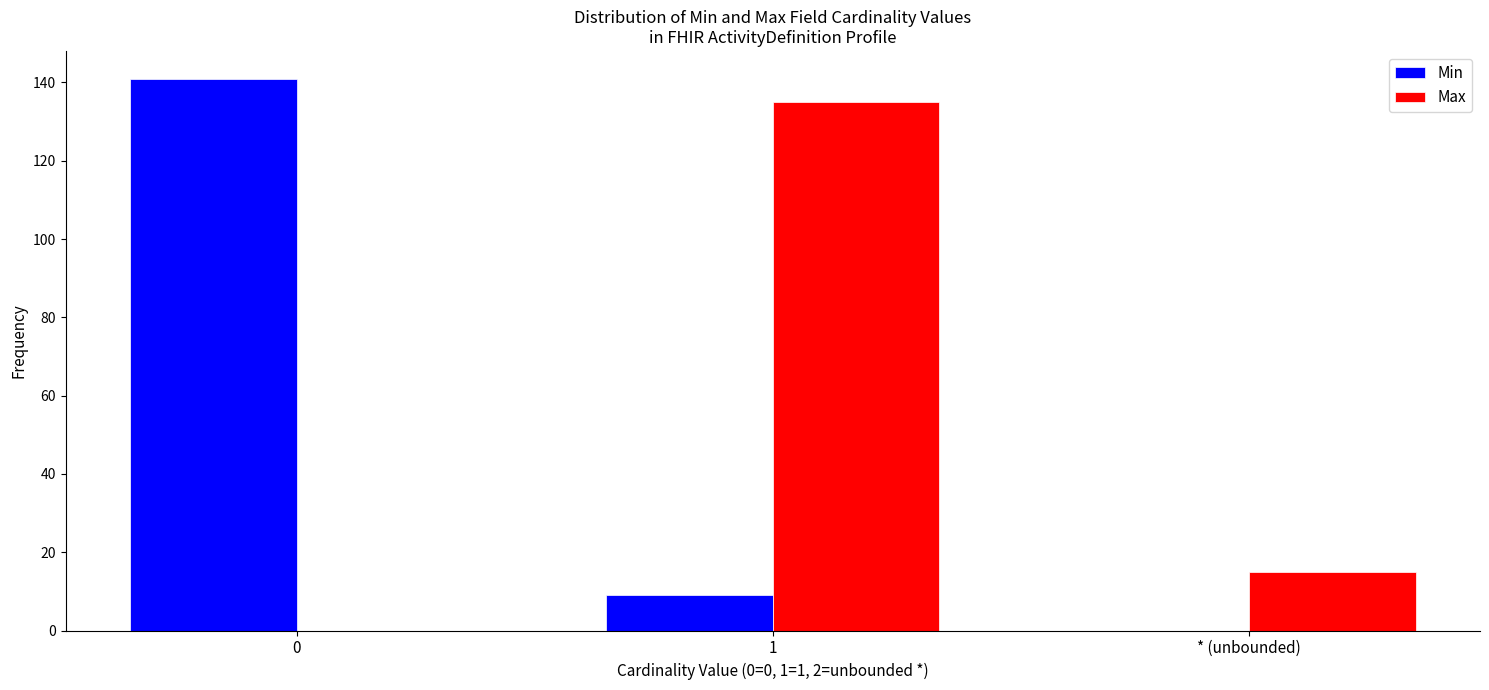

Reading right to left, transcribe all the data shown in this chart.

Min: * (unbounded)=0	1=9	0=141
Max: * (unbounded)=15	1=135	0=0